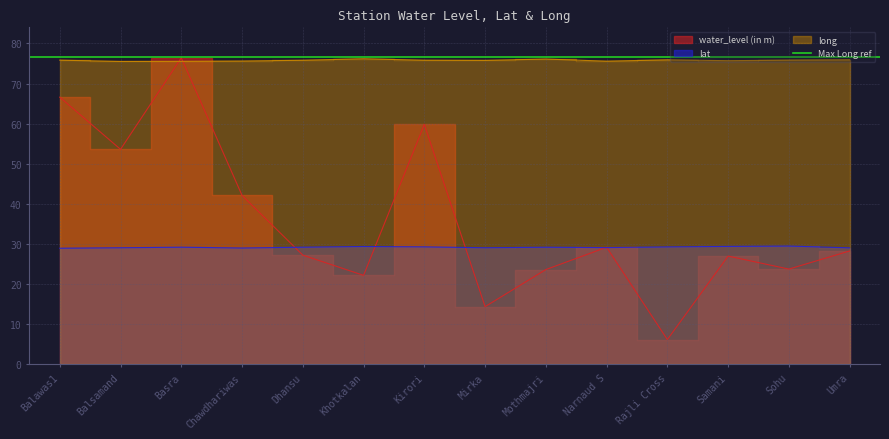

Which series has the largest total across all categories?

long